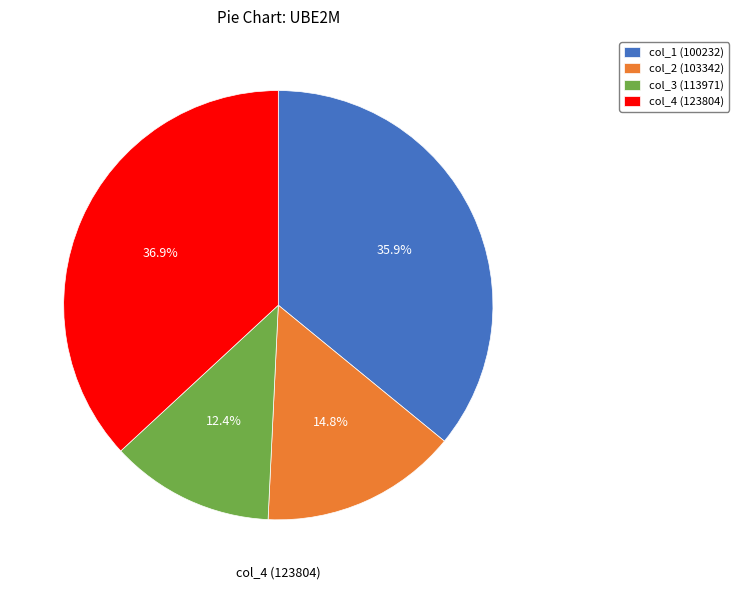

What percentage is the col_2 (103342) slice, to the nearest percent?

15%